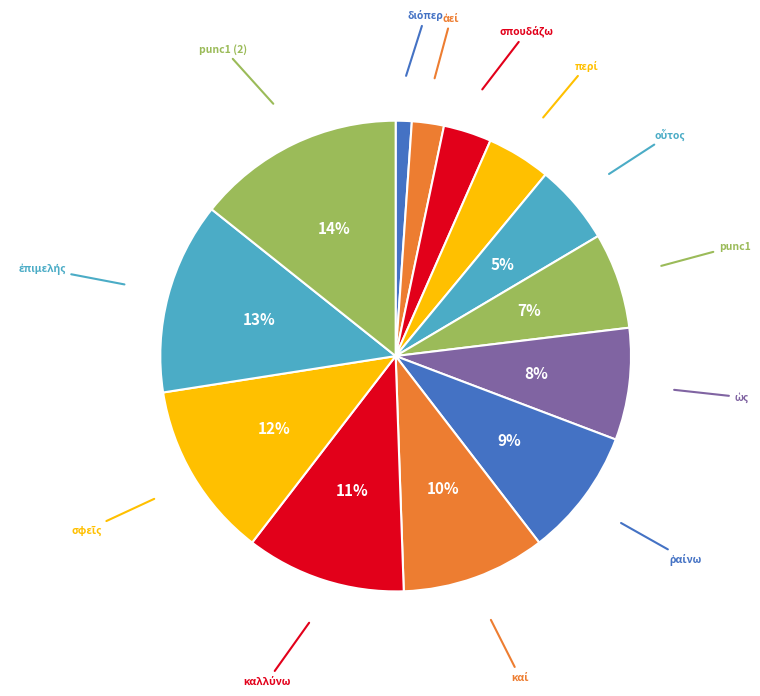

Which category has the biggest portion of the pie?

punc1 (2)